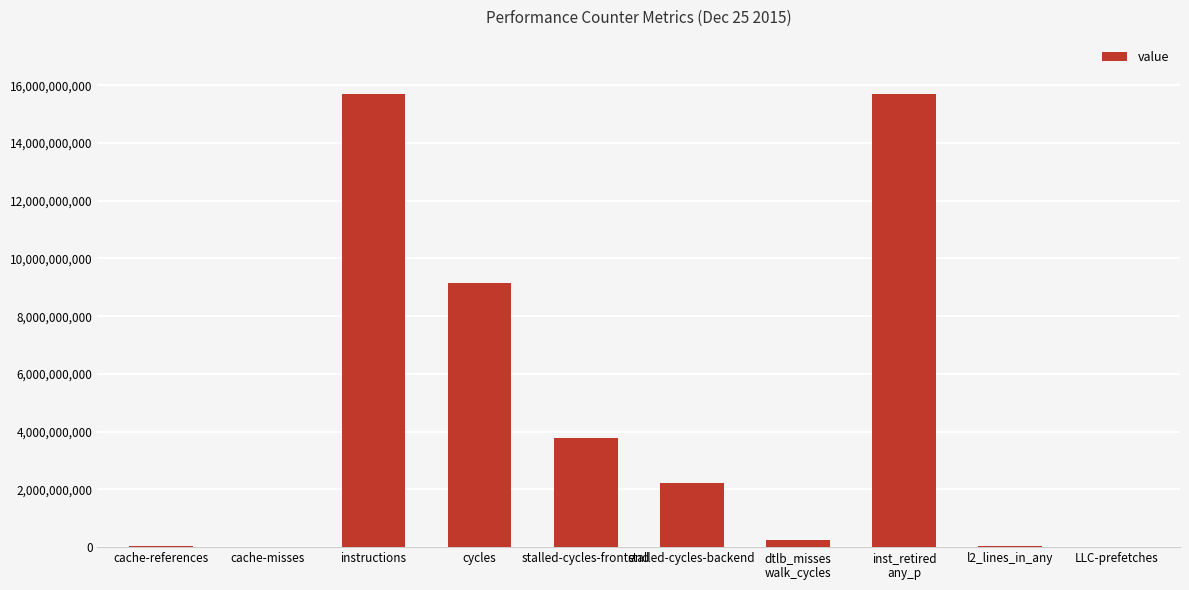

Where is the data nearest to the value 7849697999?

cycles